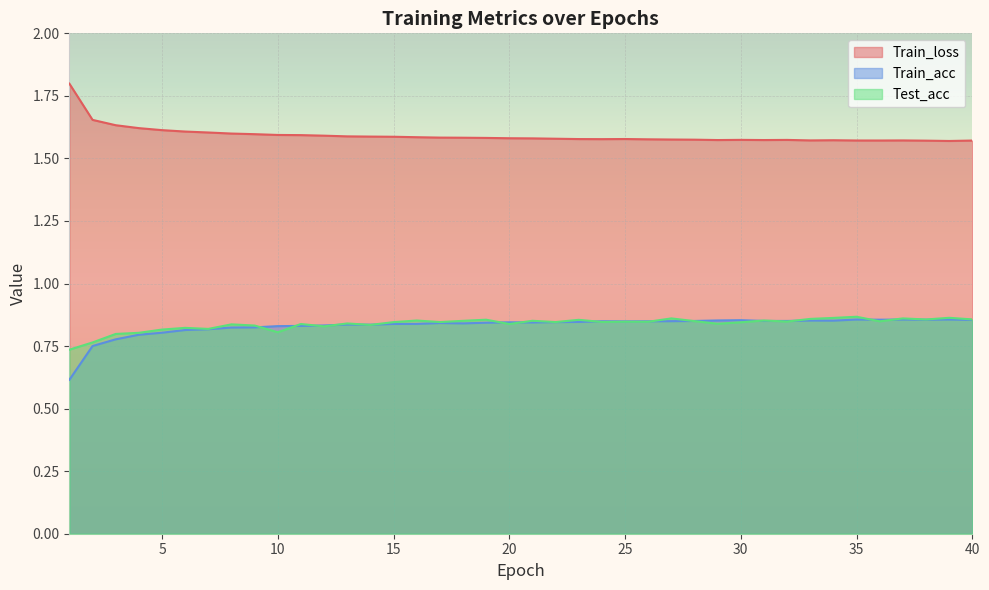

After their last crossing, which series has the higher values: Test_acc or Train_acc?

Test_acc